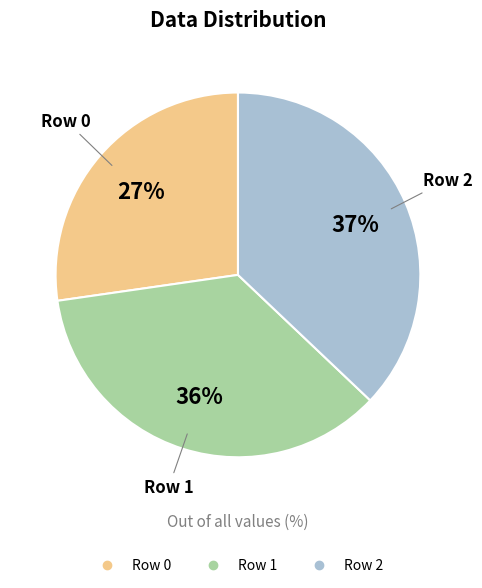

To the nearest percent, what is the average slice percentage?

33%